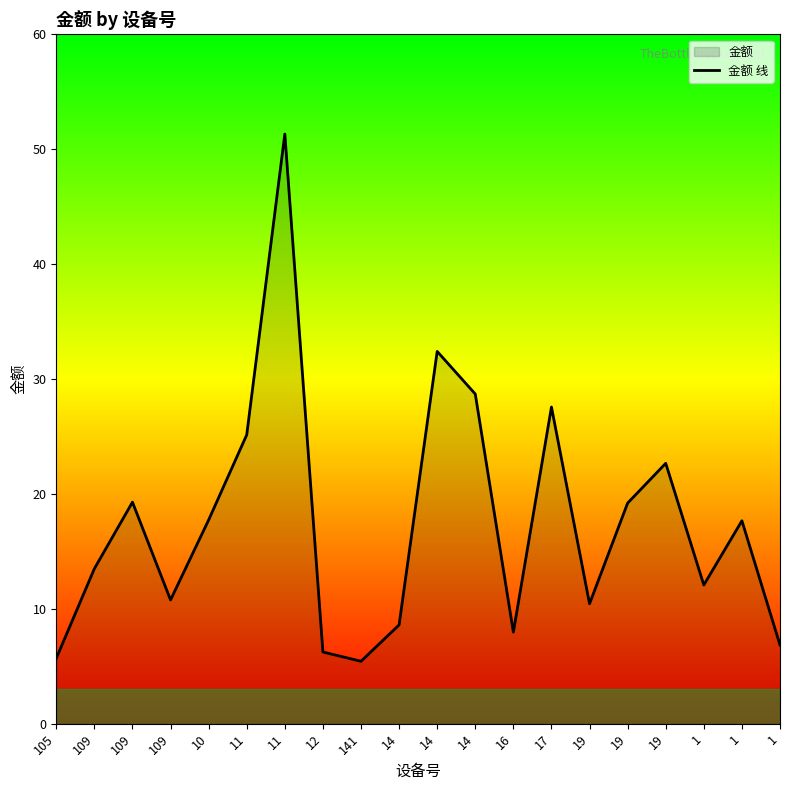

What is the label of the 16th point from the left?

19